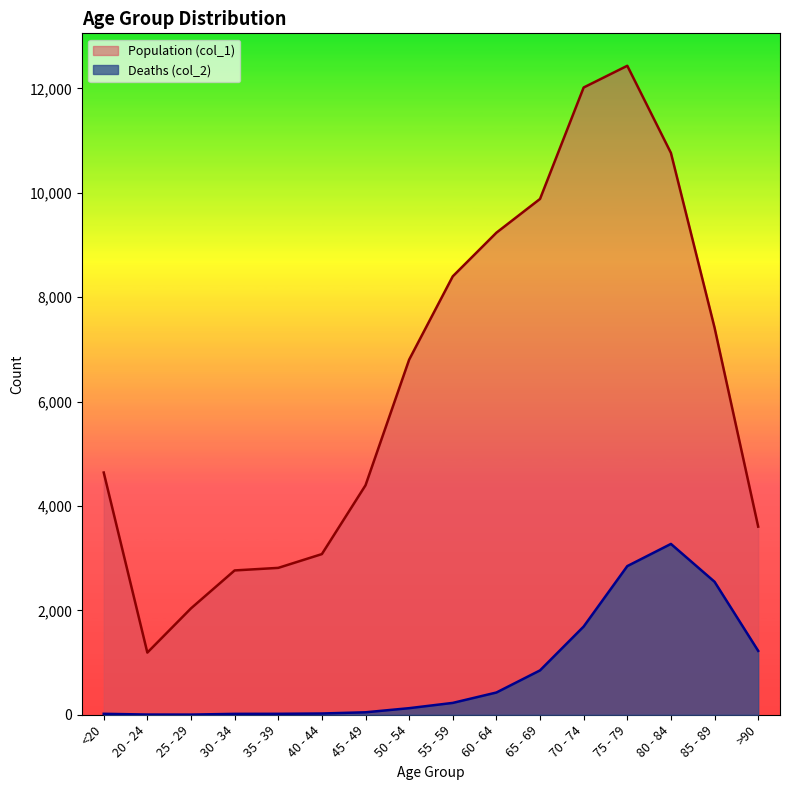

How many data points does each series have?

16